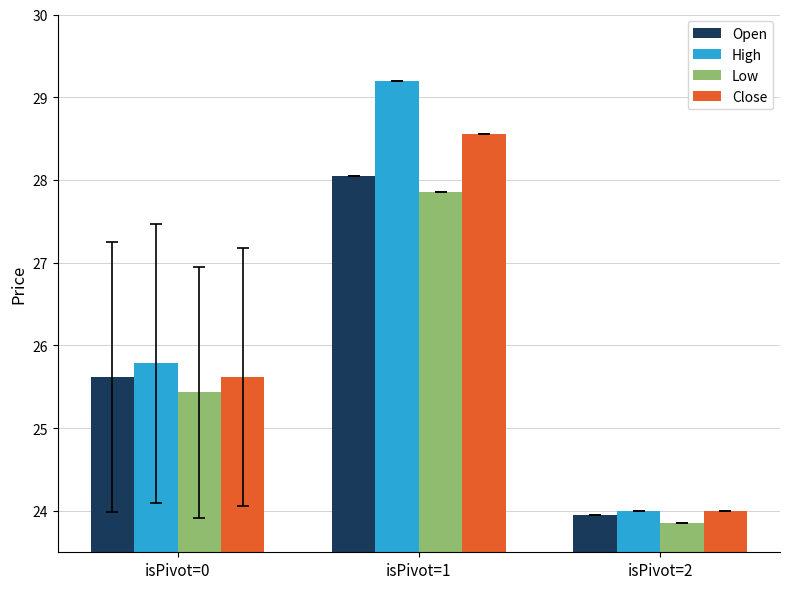

Which label corresponds to the smallest value in the chart?

isPivot=2